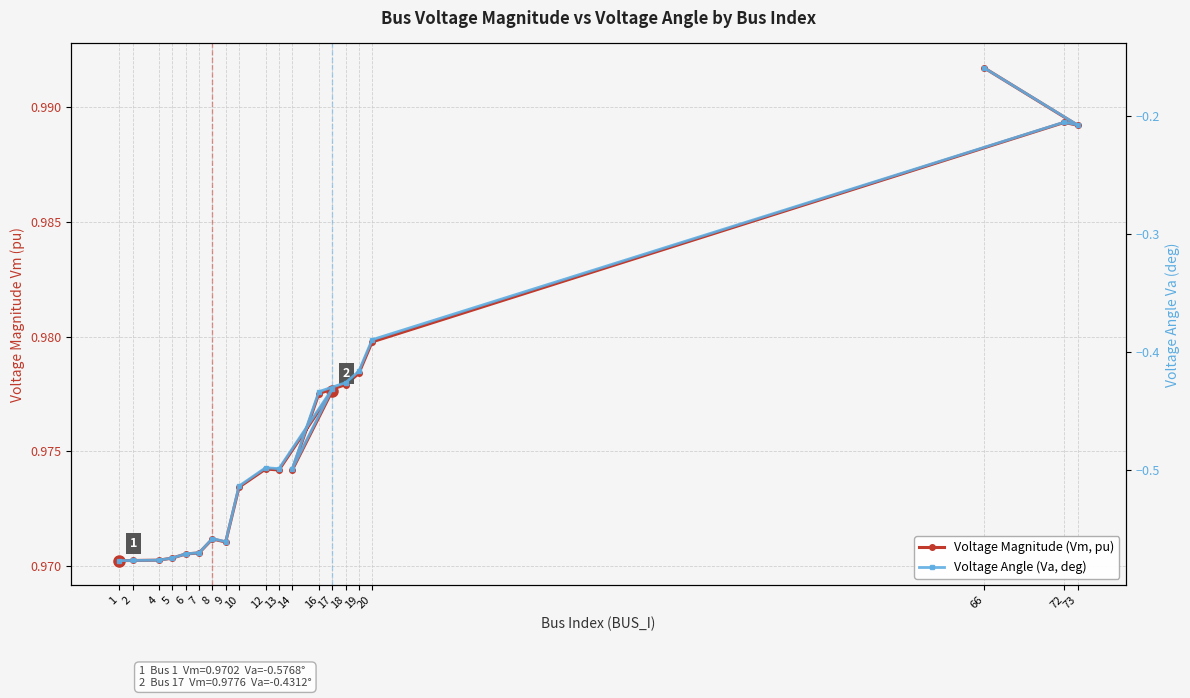

How many Voltage Magnitude (Vm, pu) values are between 0 and 1?

20